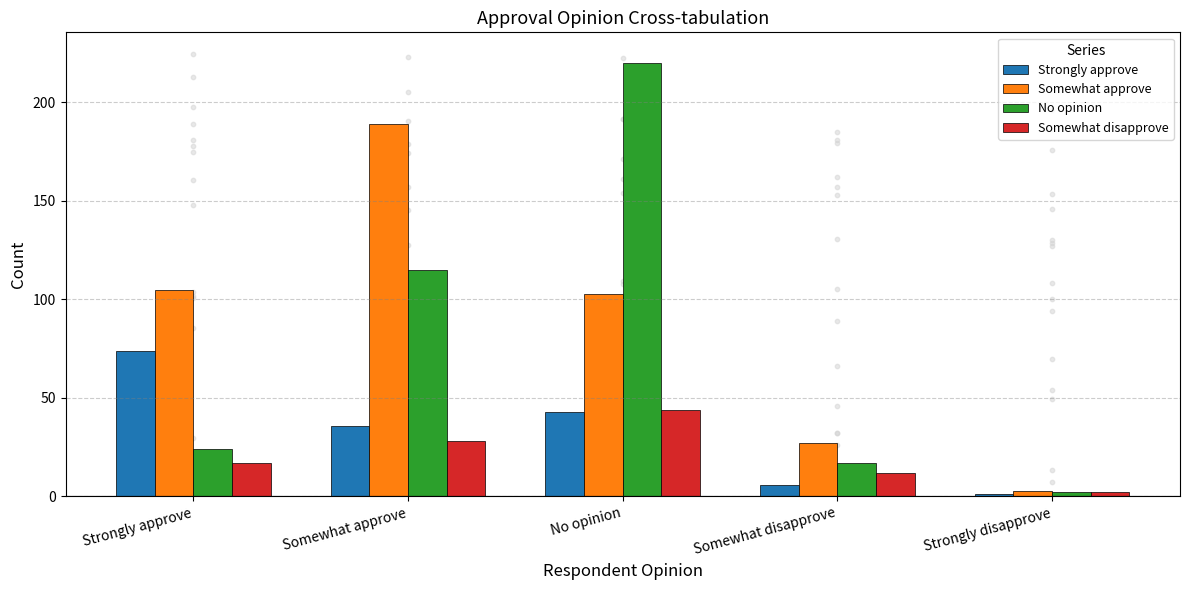

Which series reaches the maximum Y coordinate?

No opinion